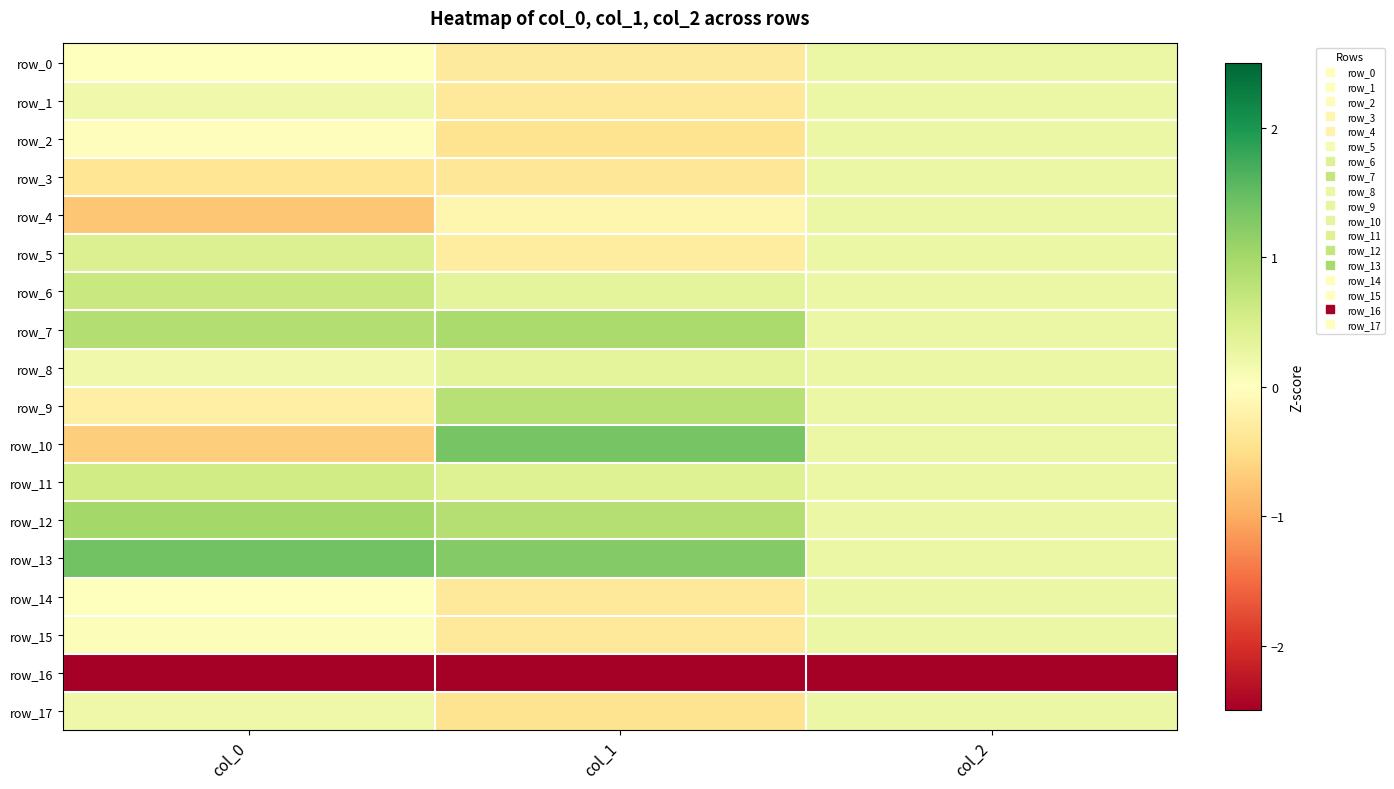

Reading right to left, transcribe all the data shown in this chart.

row_0: 0.2	-0.3	-0.0
row_1: 0.2	-0.4	0.2
row_2: 0.2	-0.4	-0.0
row_3: 0.2	-0.4	-0.4
row_4: 0.2	-0.1	-0.7
row_5: 0.2	-0.3	0.4
row_6: 0.2	0.3	0.7
row_7: 0.2	0.9	0.9
row_8: 0.2	0.4	0.2
row_9: 0.2	0.8	-0.2
row_10: 0.2	1.4	-0.7
row_11: 0.2	0.4	0.6
row_12: 0.2	0.8	1.0
row_13: 0.2	1.3	1.4
row_14: 0.2	-0.3	-0.0
row_15: 0.2	-0.3	0.1
row_16: -4.1	-3.3	-3.5
row_17: 0.2	-0.4	0.2